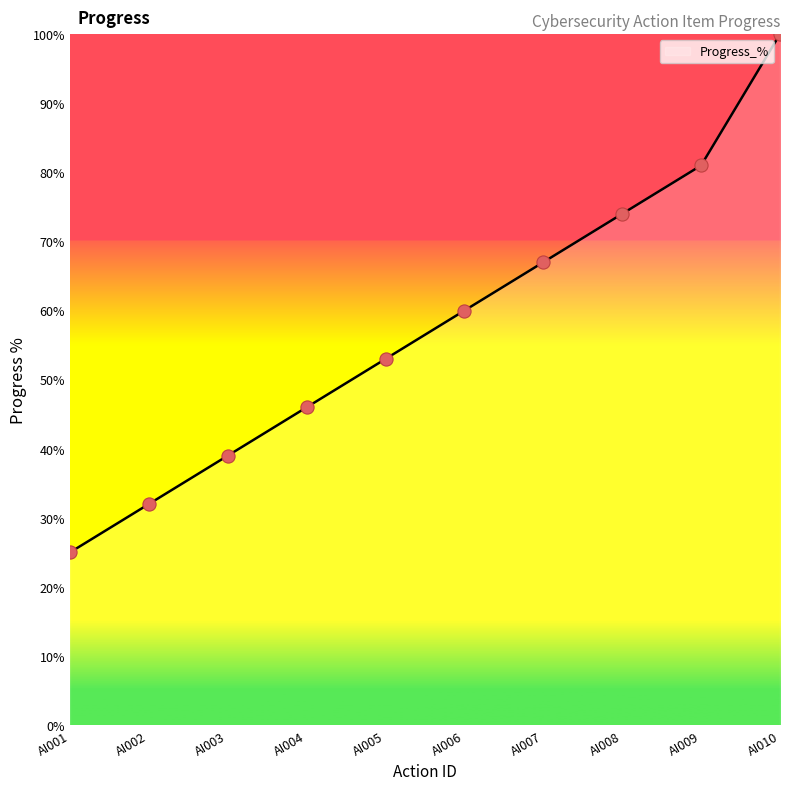

Which has a higher value, AI003 or AI008?

AI008